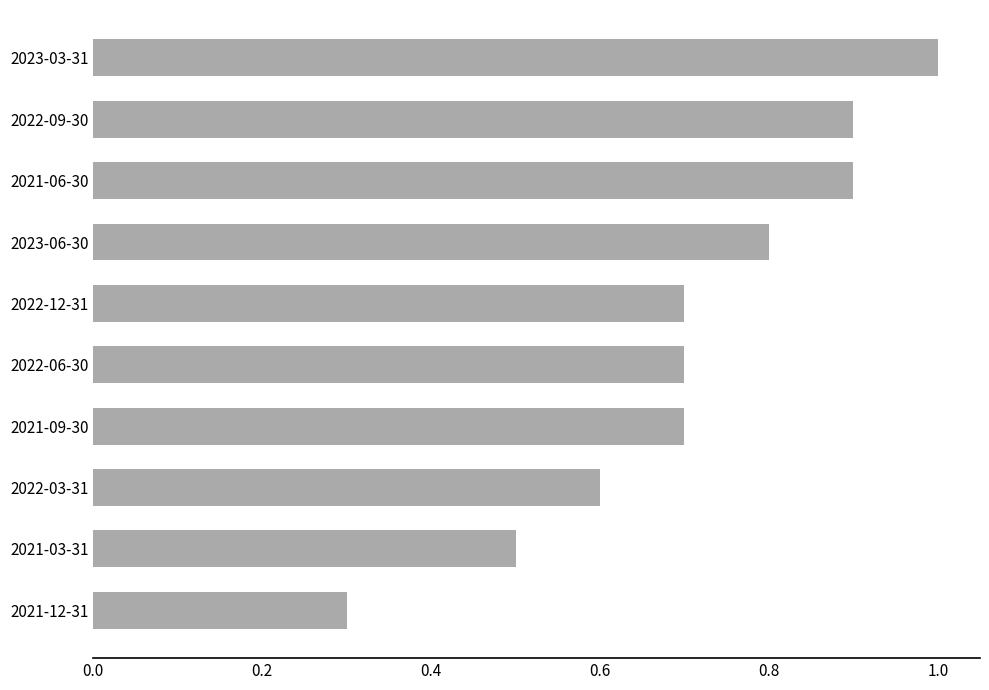

What is the average value?

0.7